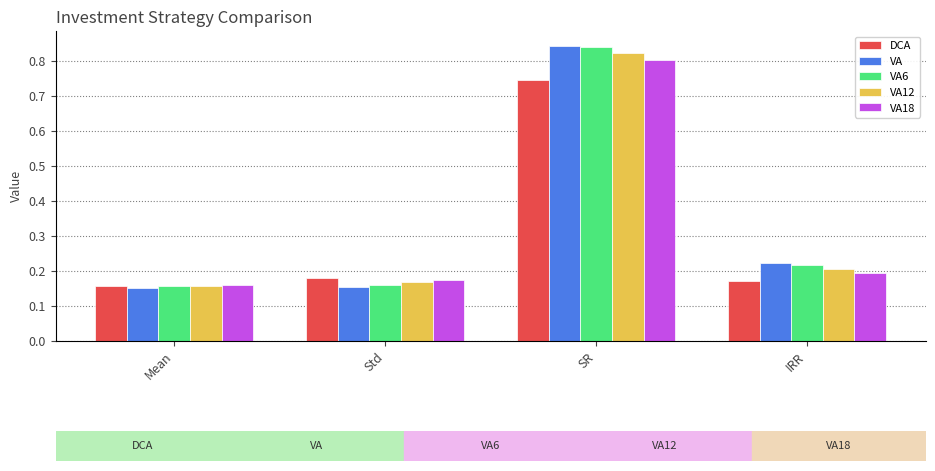

What is the label of the 1st bar from the left?

Mean